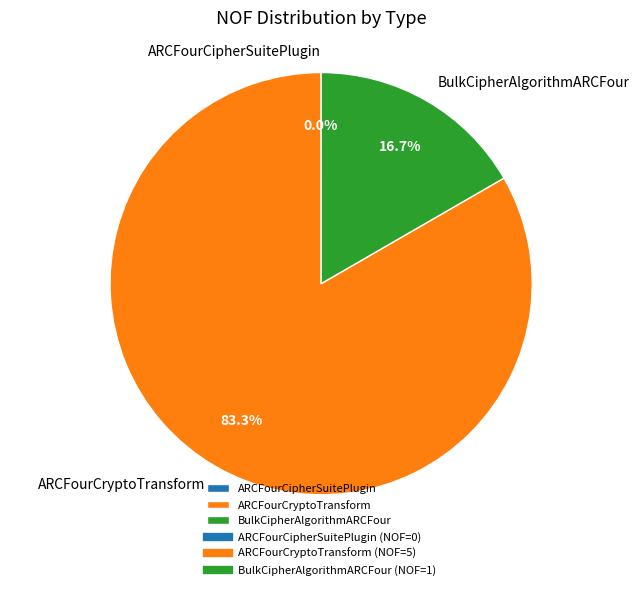

How much of the chart is everything except ARCFourCryptoTransform?

16.7%